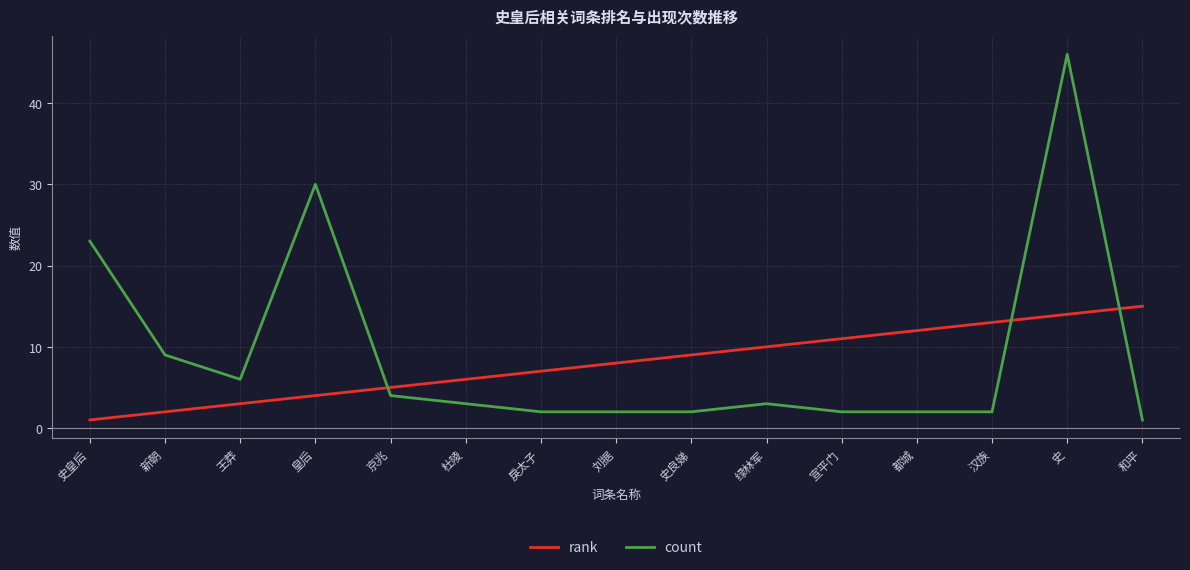

True or false: count has a value of 9 at 新朝.

True